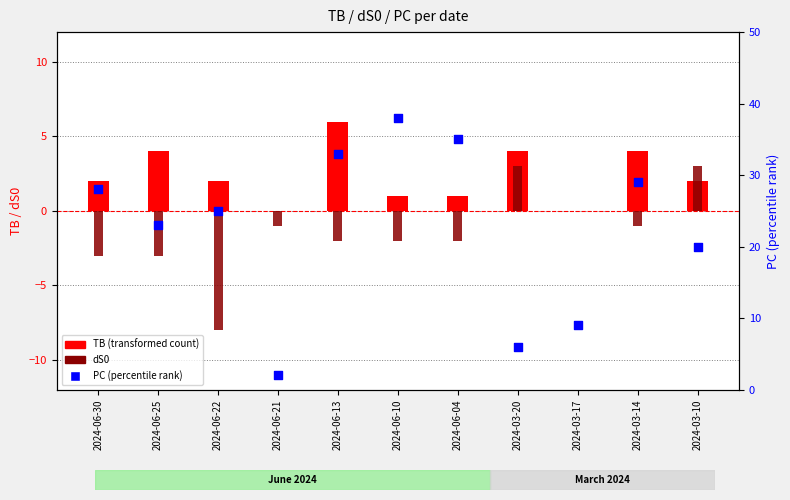

Which series reaches the minimum Y coordinate?

dS0